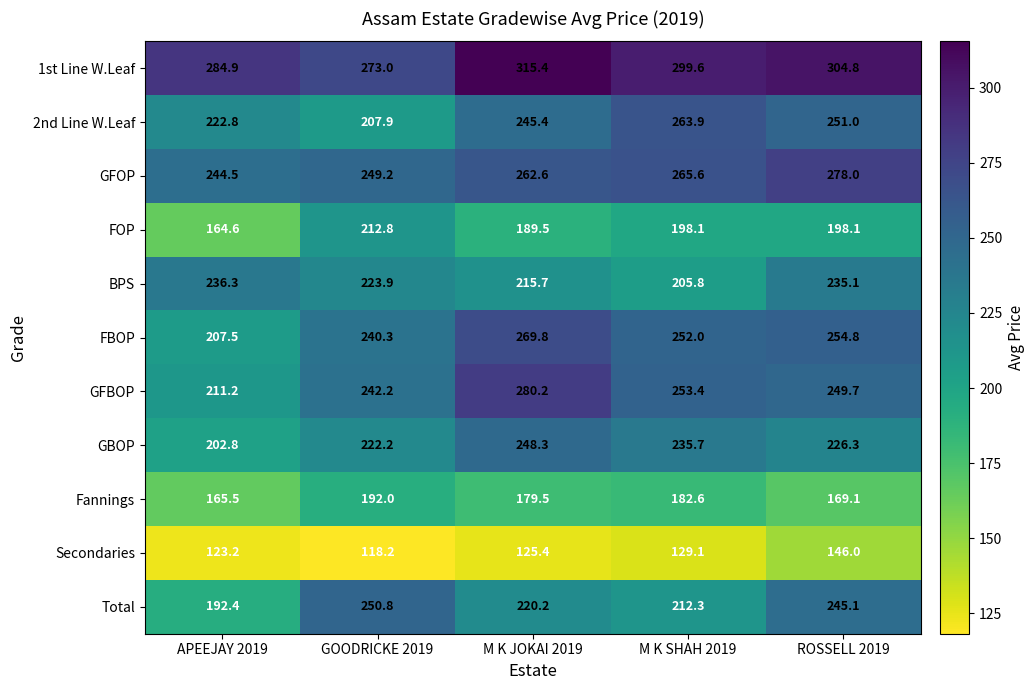

Which series has the widest spread of values?

GFBOP